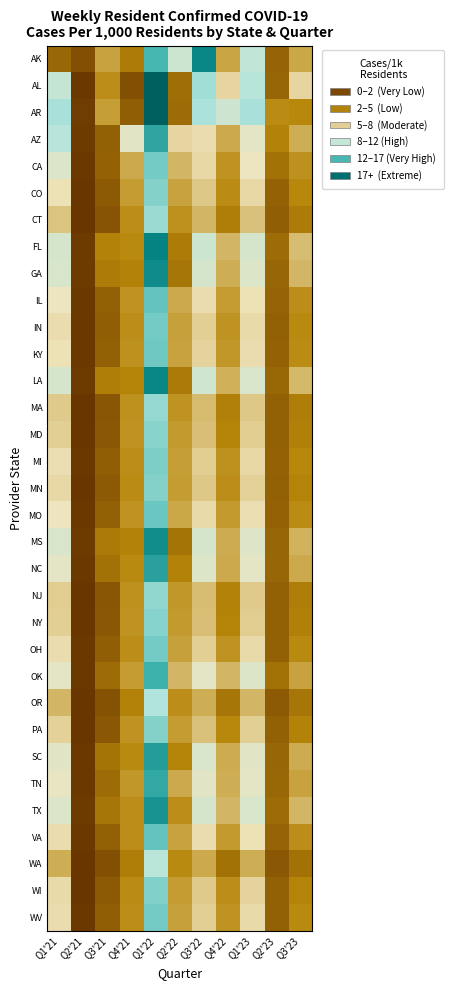

At which category does the chart reach its peak across all series?

Q1'22